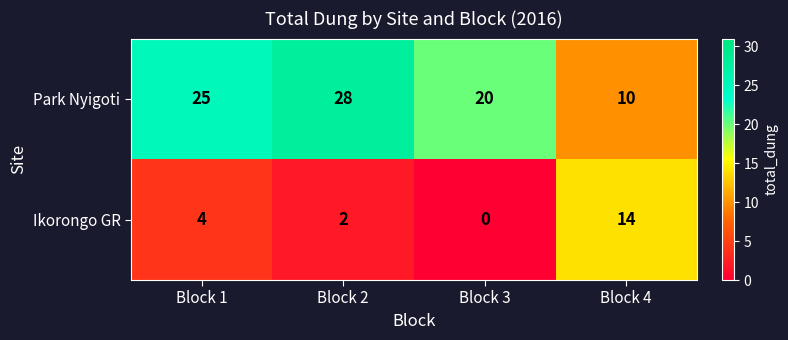

What is the difference between the maximum and minimum values in the Ikorongo GR series?

14